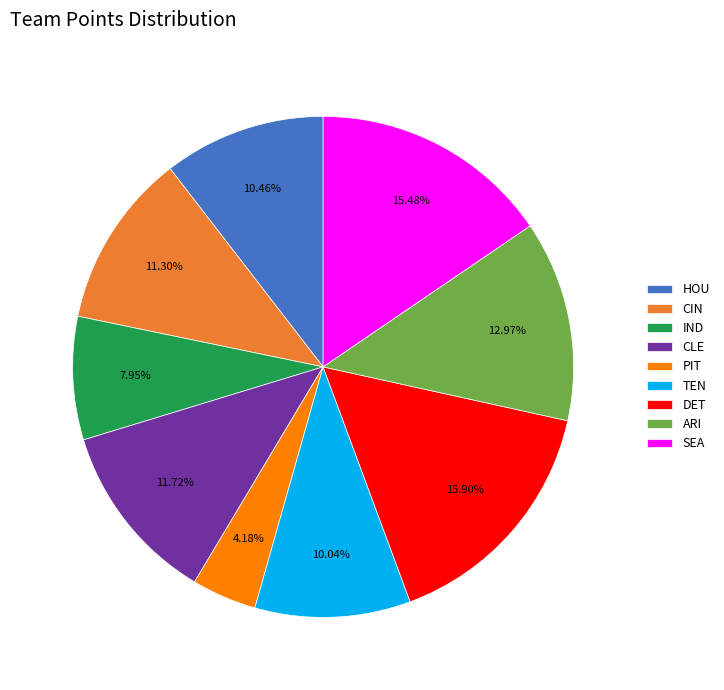

Approximately how many times larger is the value at CLE compared to ARI?

0.9